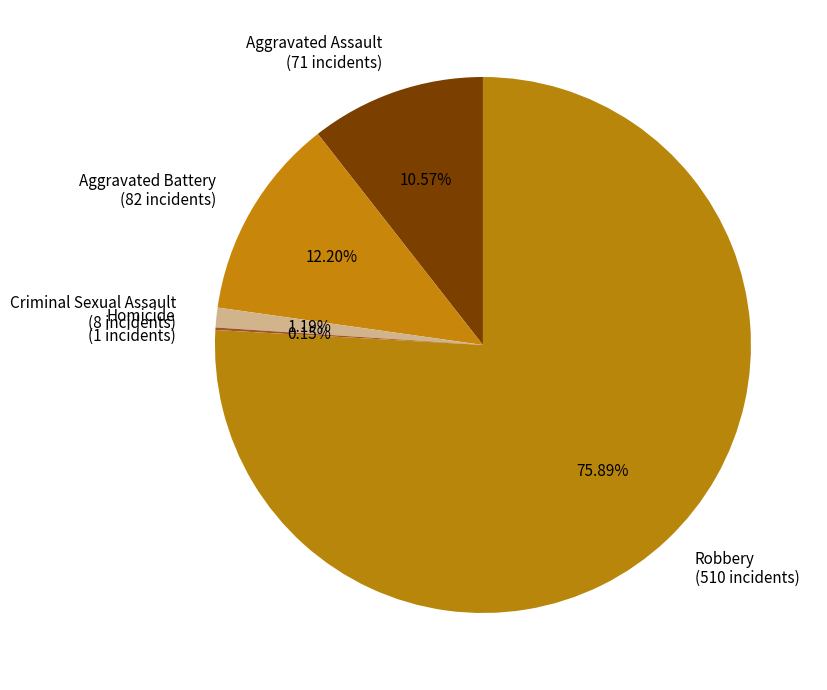

Which category has the biggest portion of the pie?

Robbery